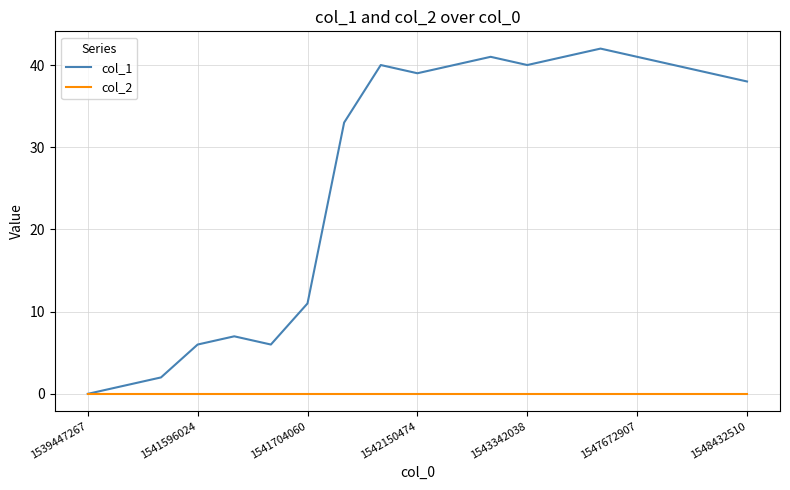

Which series has the widest spread of values?

col_1